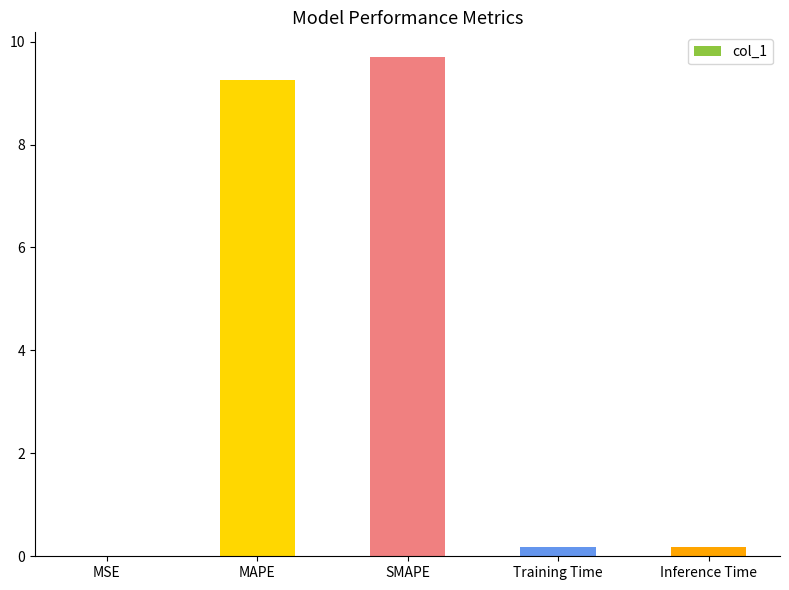

Between MAPE and SMAPE, which is larger?

SMAPE